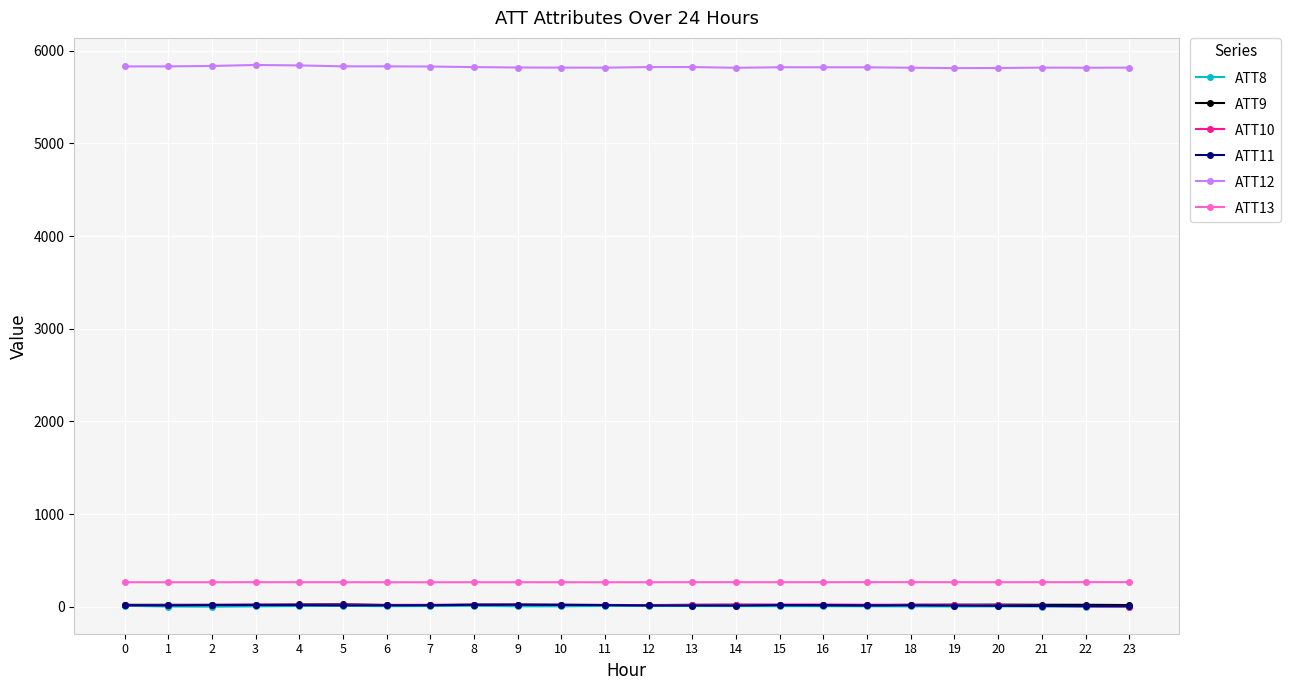

What is the maximum value shown in the chart?

5845.1